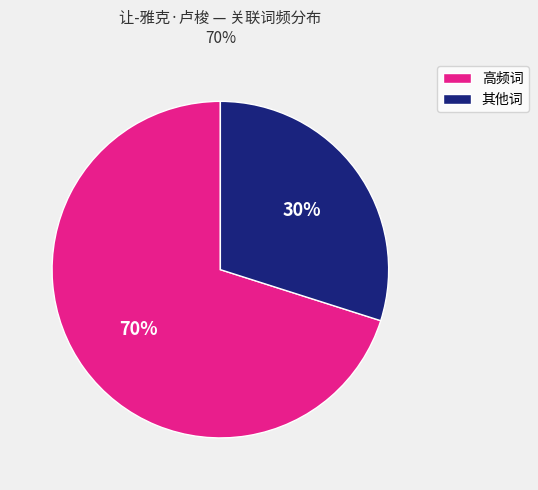

Is there a majority slice in this chart?

Yes